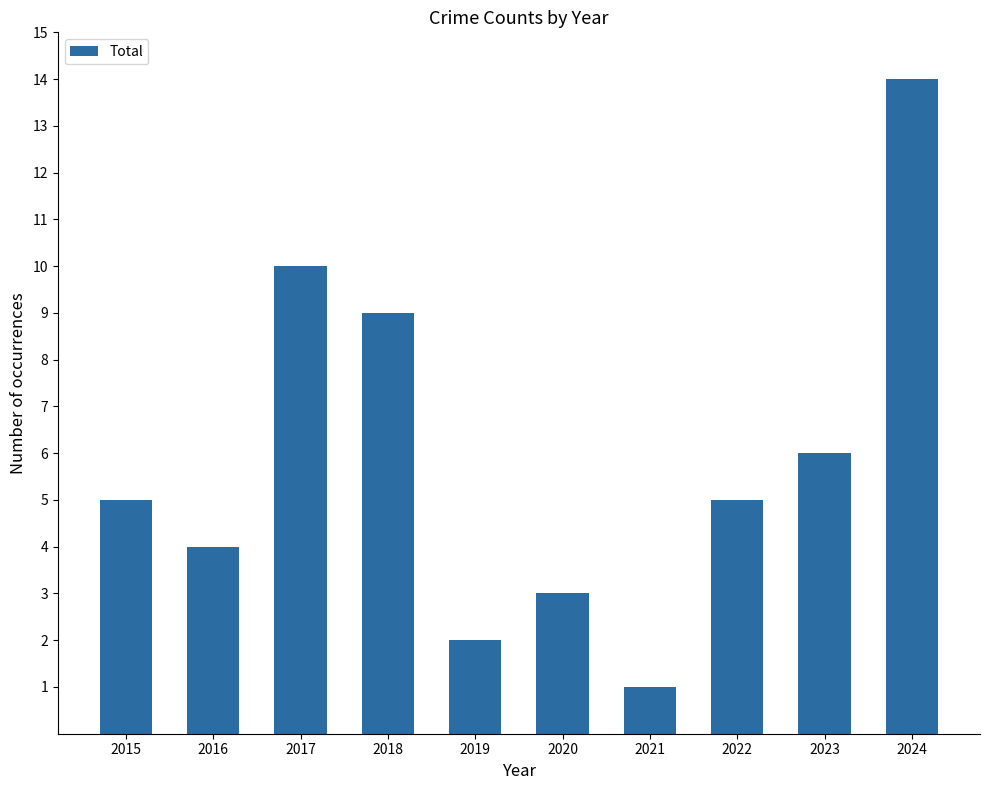

The value at 2016 is 4. True or false?

True